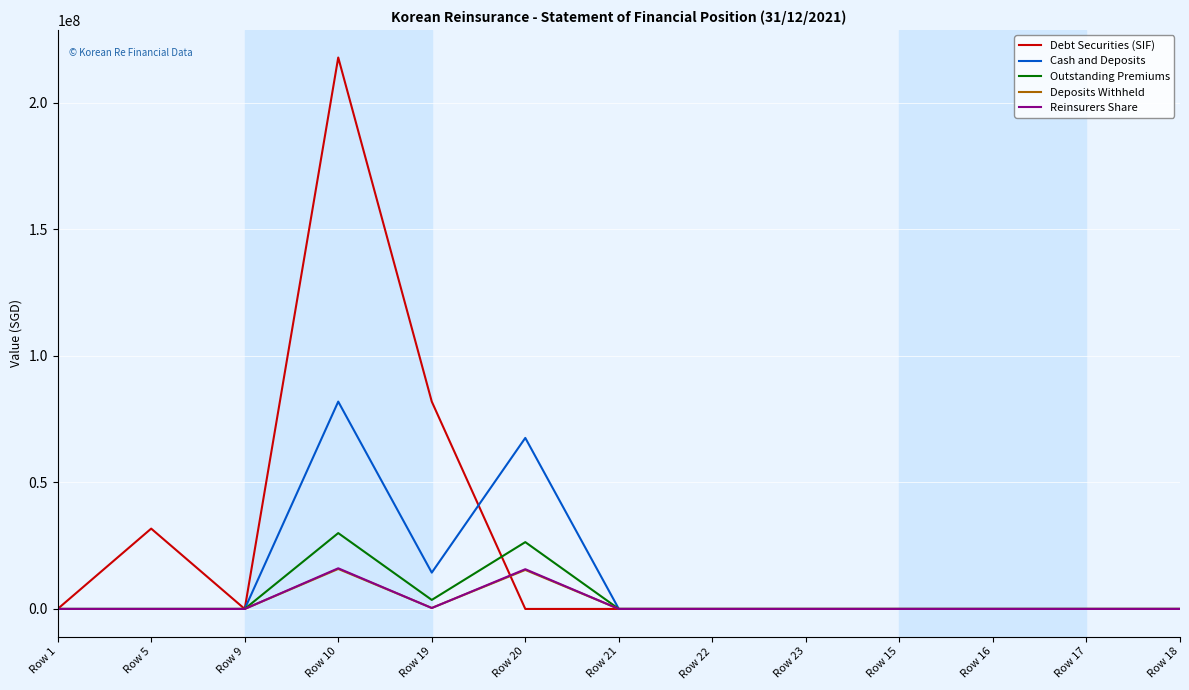

Which series changed the most between Row 9 and Row 20?

Cash and Deposits